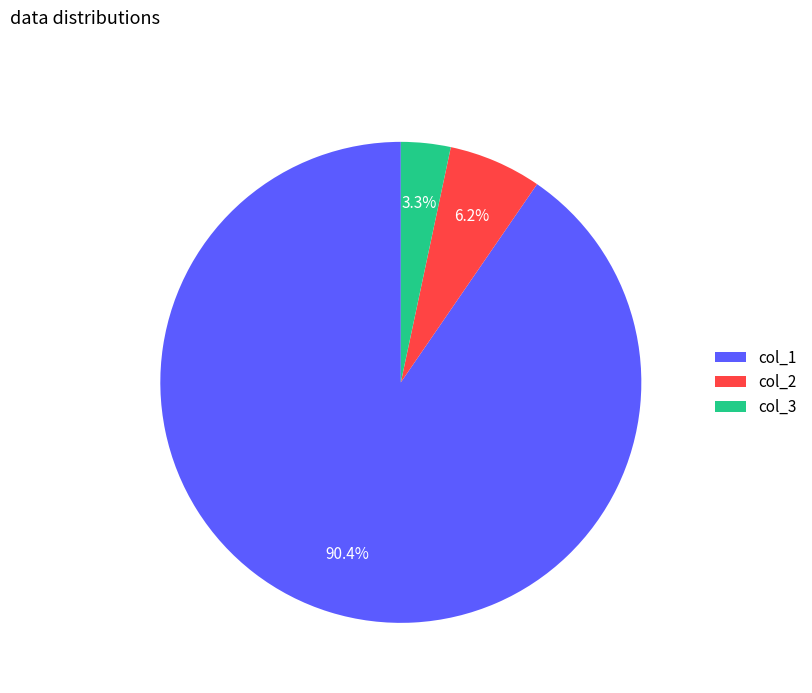

What is the ratio of the value at col_3 to the value at col_2?

0.5